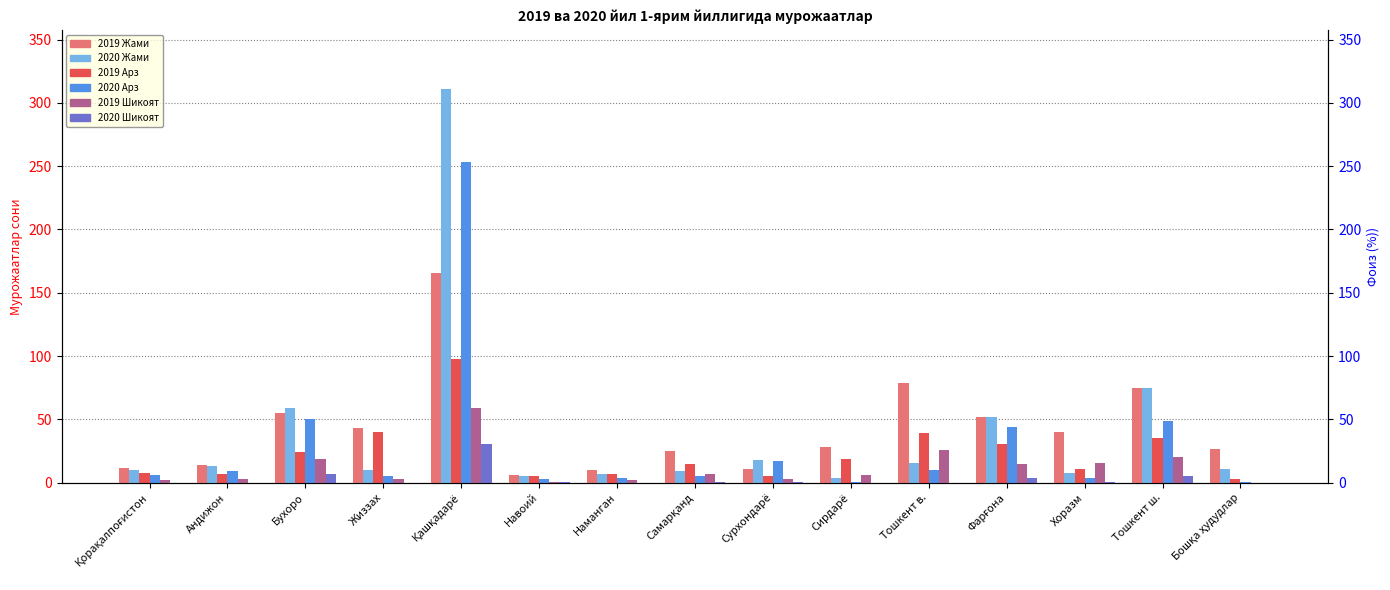

At which category does the chart reach its peak across all series?

Қашқадарё